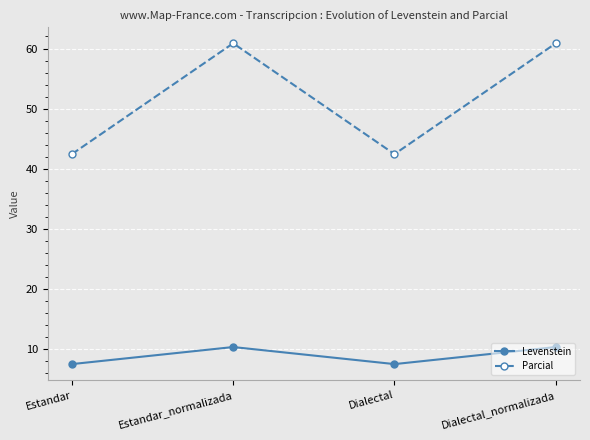

At Estandar, list the series in order from smallest to largest.

Levenstein, Parcial